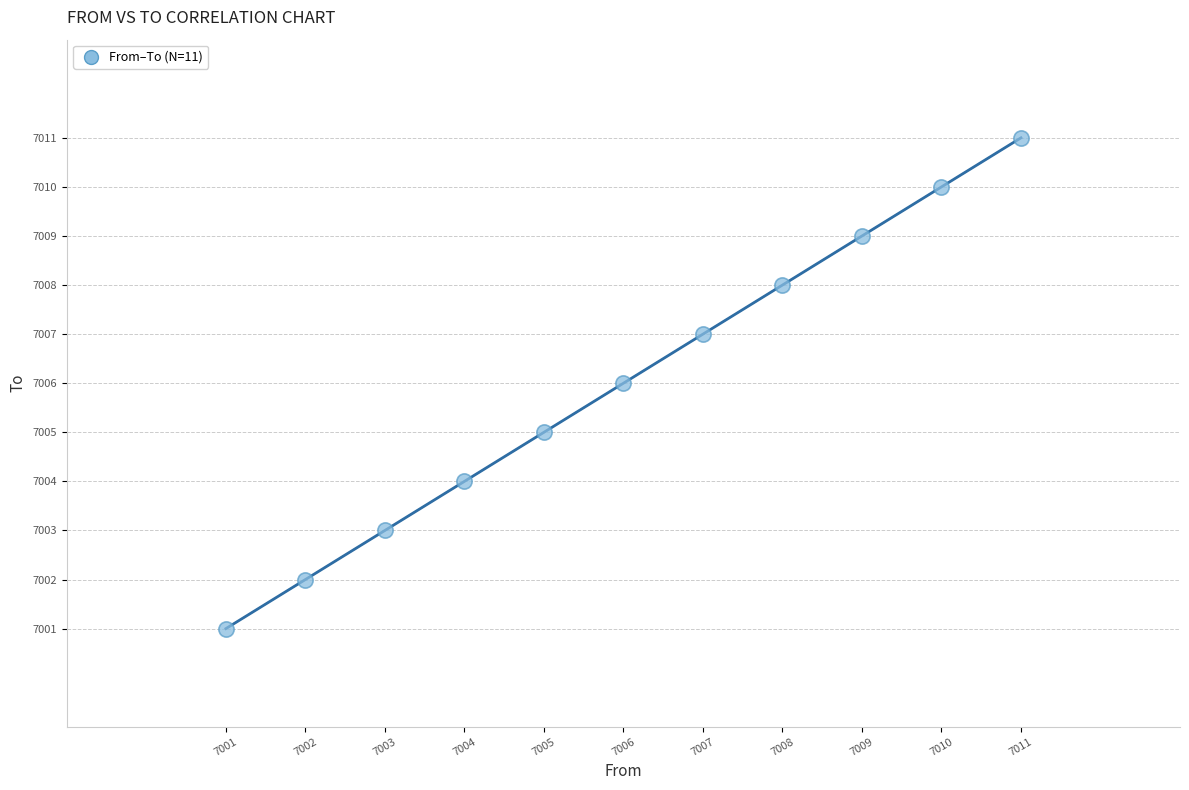

What is the average Y value?

7006